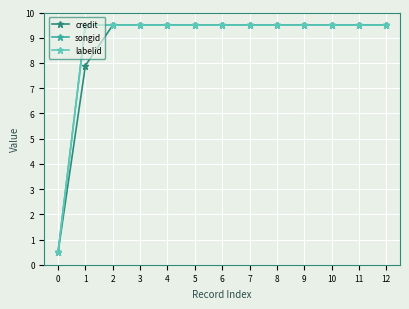

How many lines are shown in the chart?

3